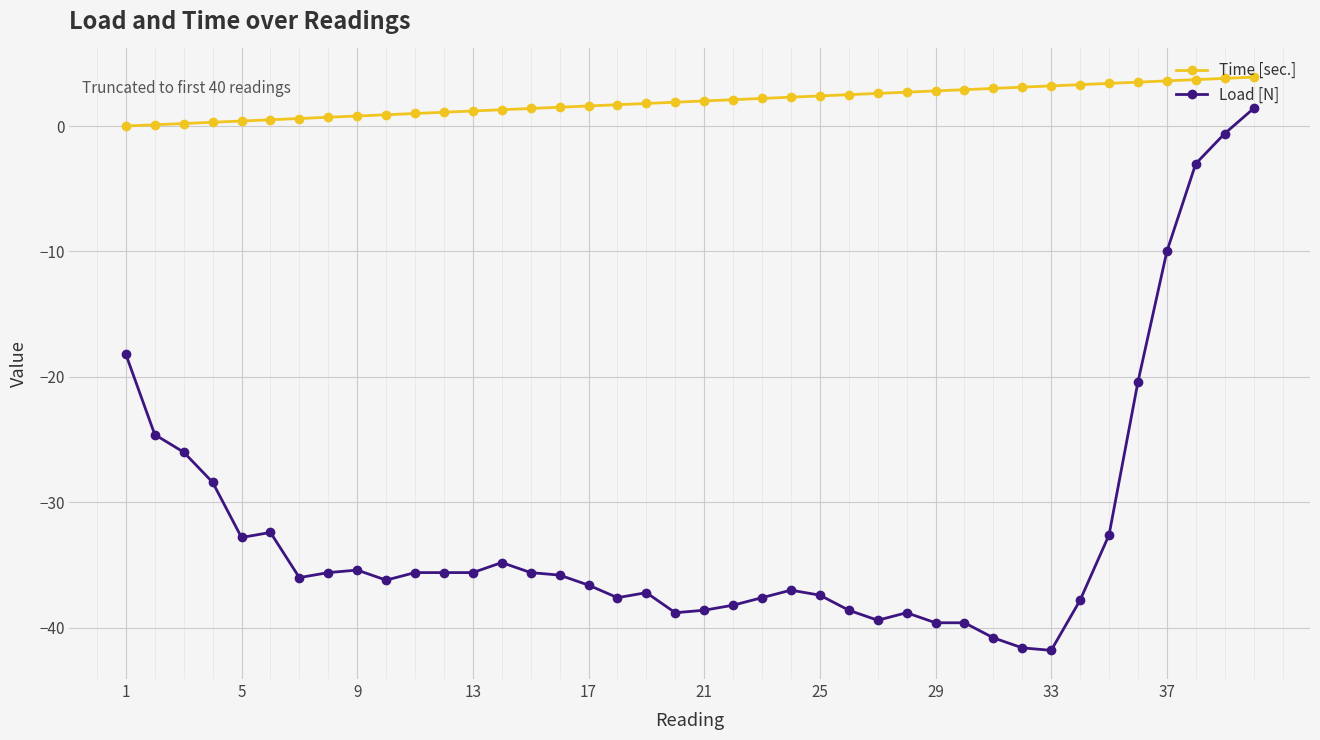

Which series has the largest total across all categories?

Time [sec.]